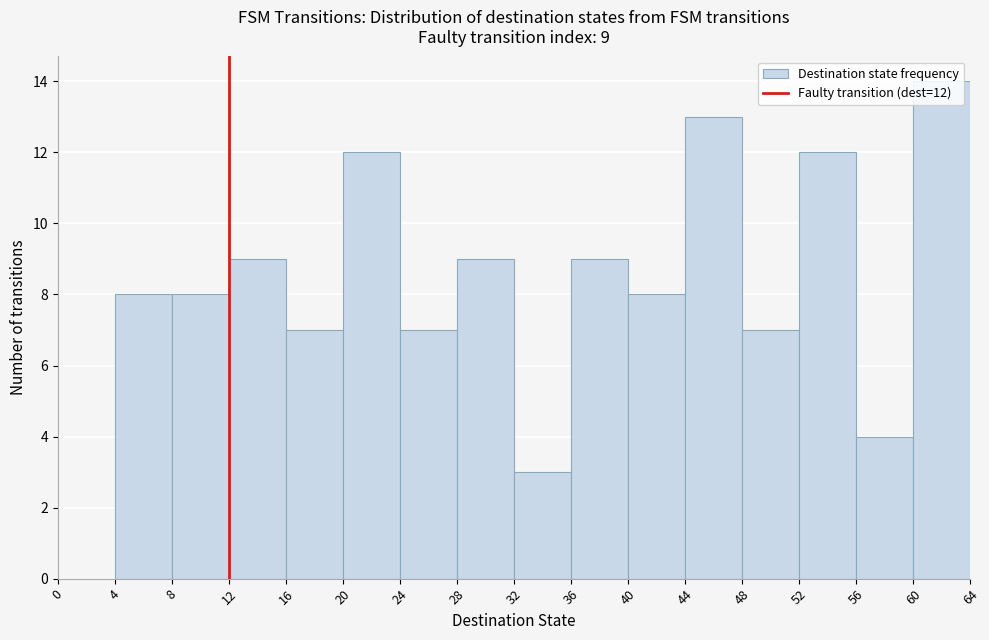

Which range on the x-axis has the tallest bar?

60 to 64